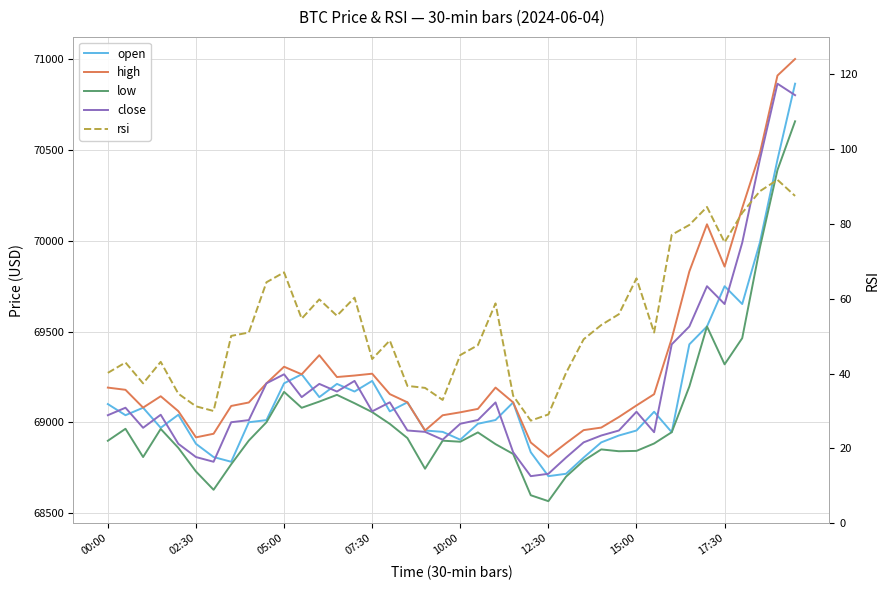

Is the value of rsi at 02:30 greater than the value of high at 17?

No